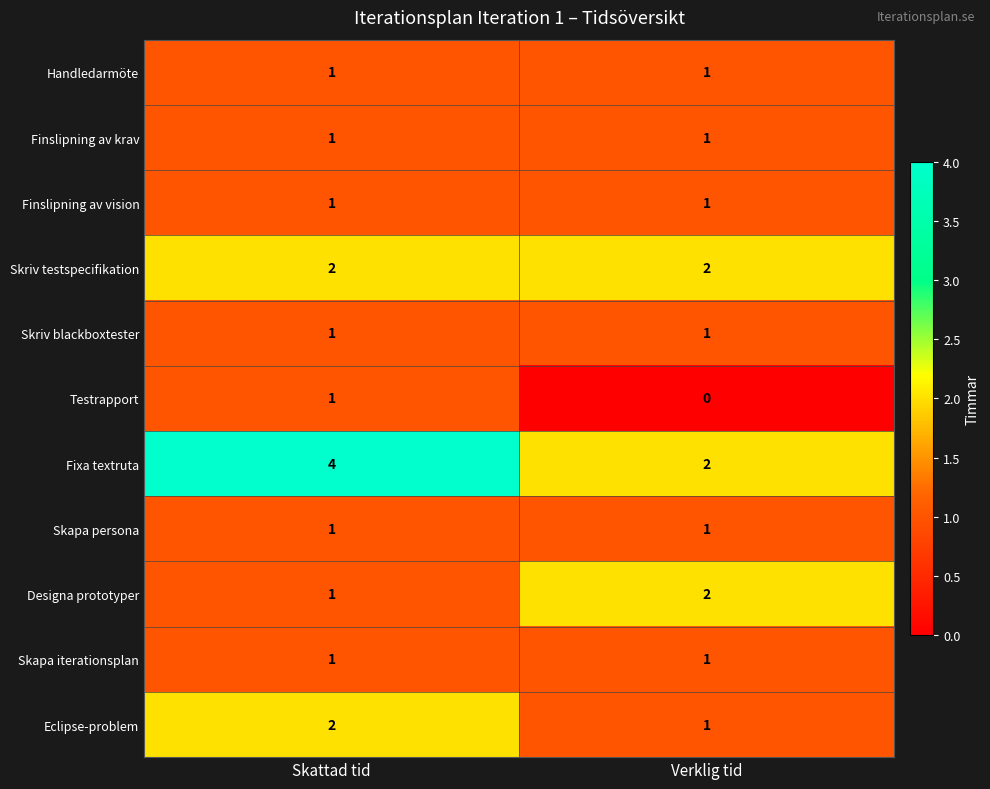

The Skriv blackboxtester series shows 2 at Verklig tid. True or false?

False